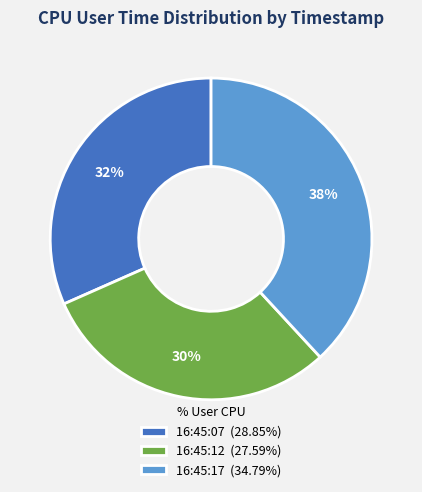

Rank the categories by value from lowest to highest.

16:45:12, 16:45:07, 16:45:17